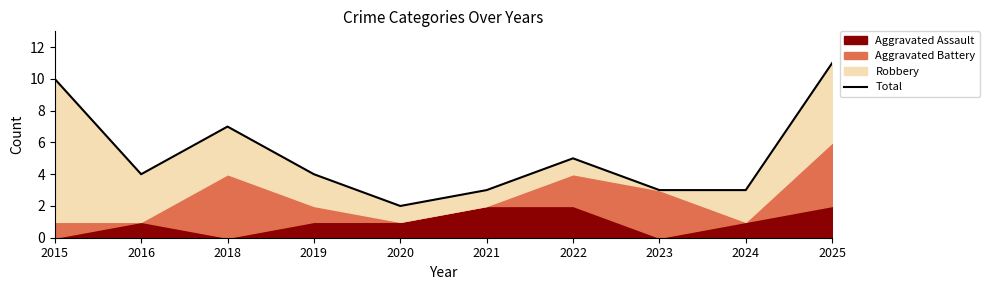

How many data points are less than 4?

4